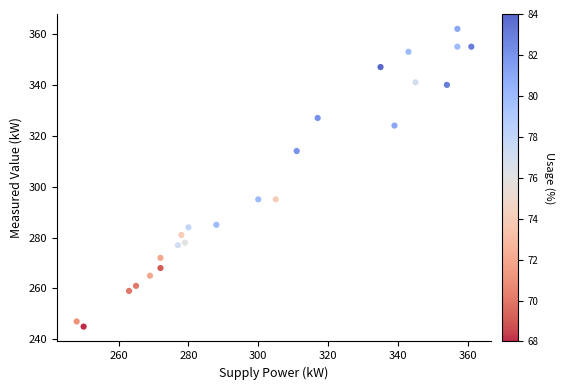

What is the range of X values (max minus min)?

113